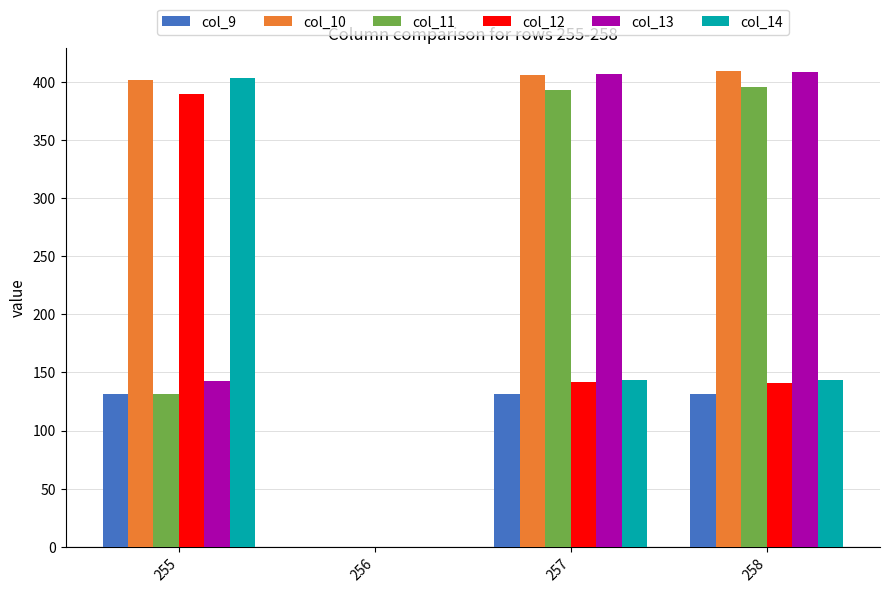

True or false: col_14 has a value of 0.0 at 256.

True